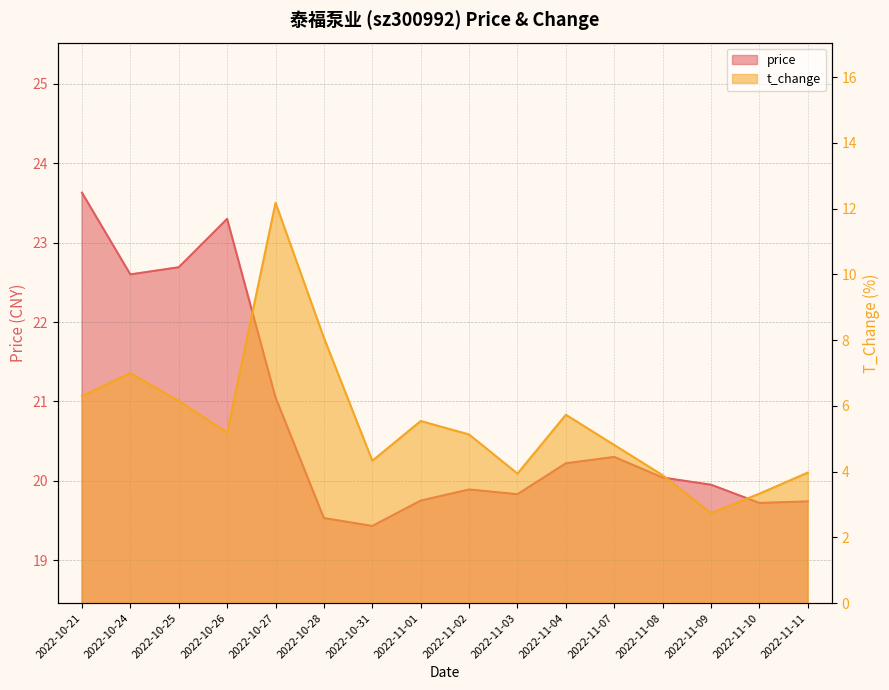

What is the approximate value of price at 2022-11-10?

19.7